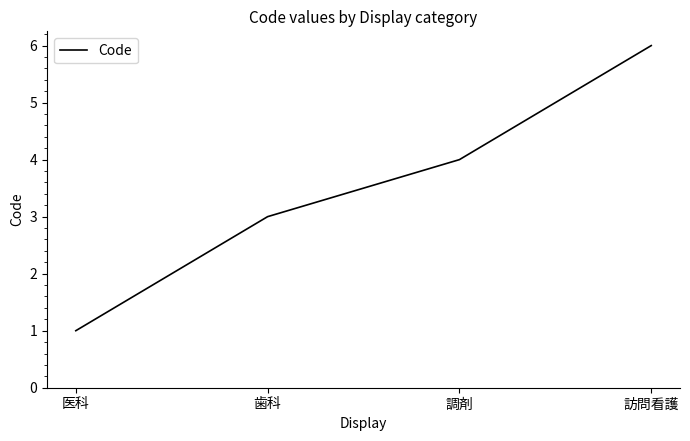

What is the sum of all values?

14